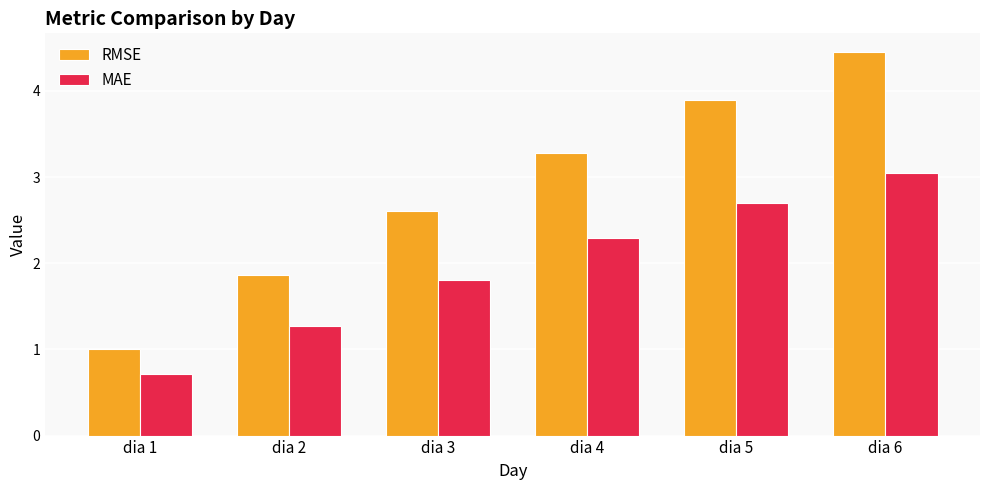

What value does the MAE series have at dia 2?

1.3